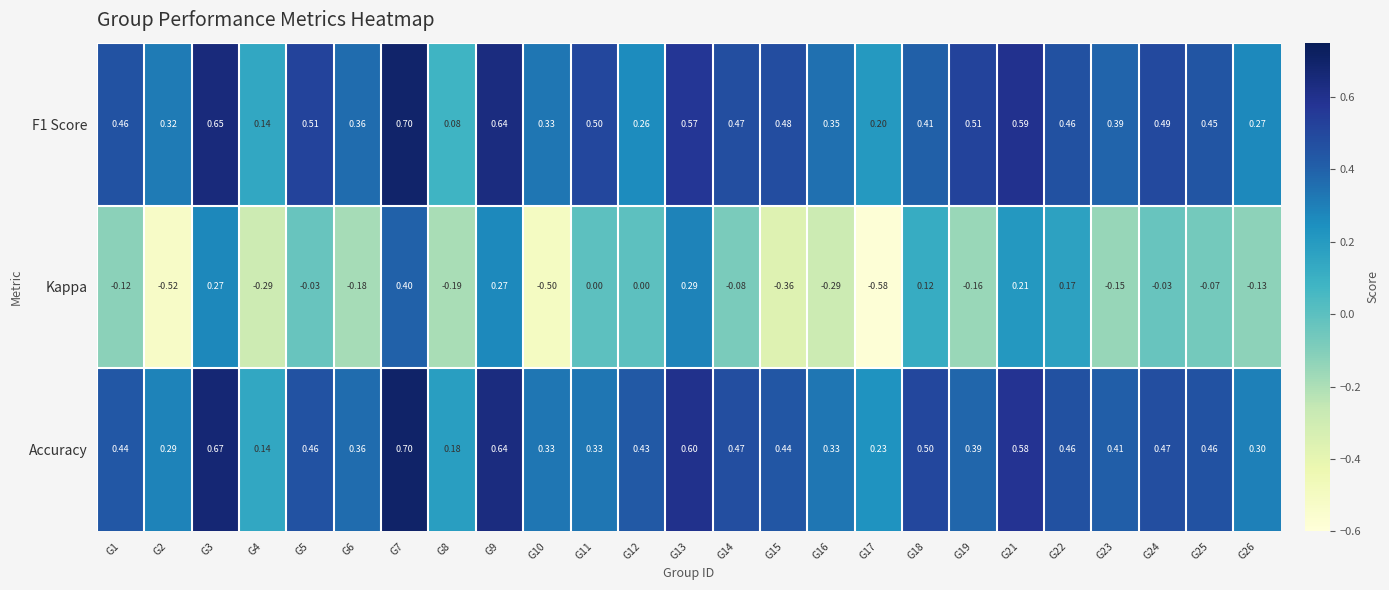

Which series has the largest total across all categories?

Accuracy